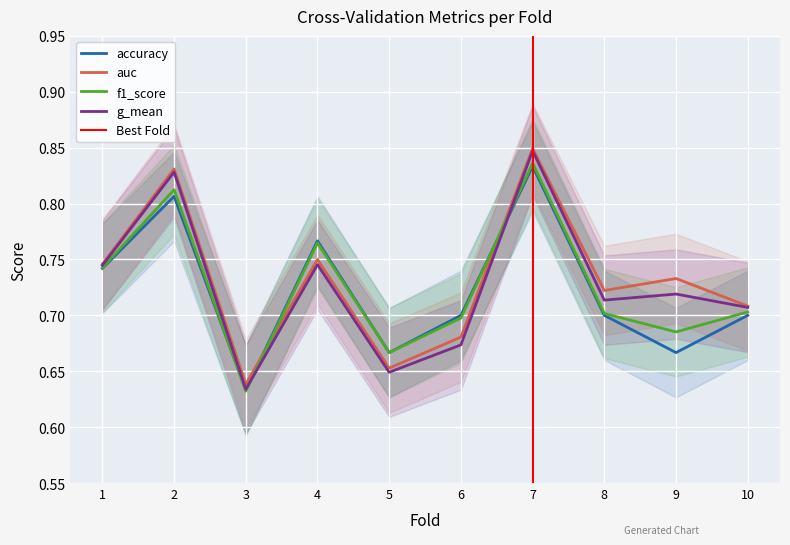

The accuracy series shows 0.8 at 2. True or false?

True